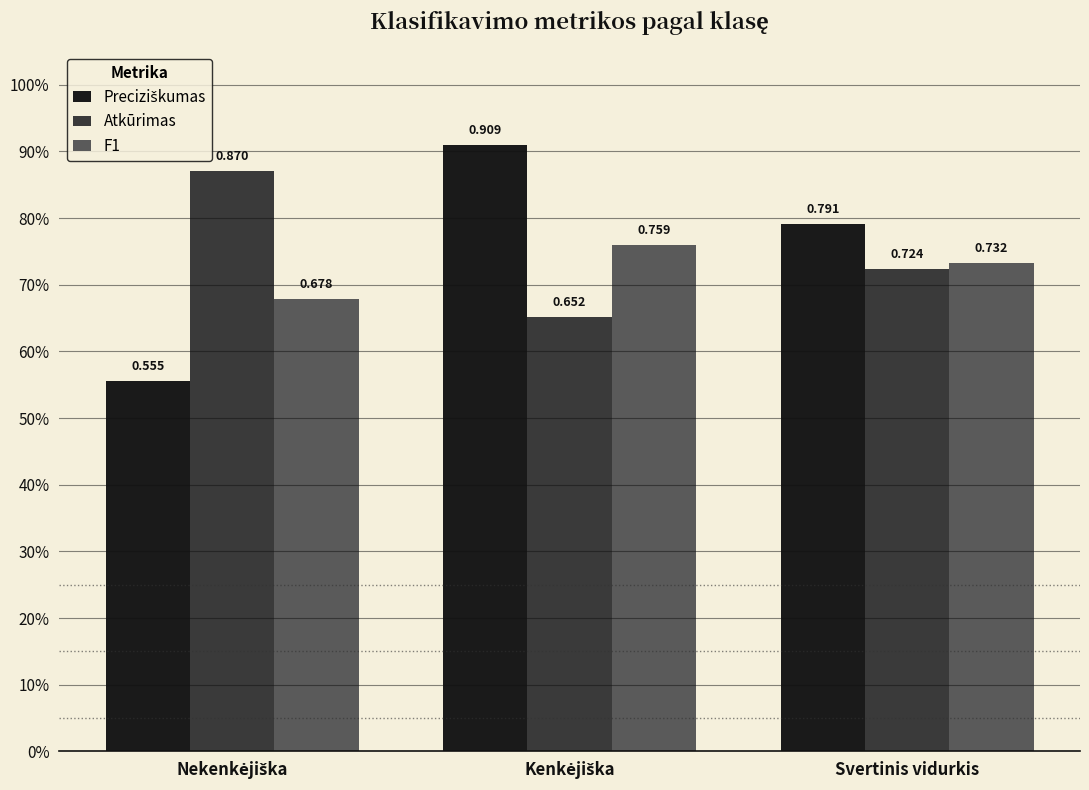

Is the value of Atkūrimas at Kenkėjiška greater than the value of F1 at Nekenkėjiška?

No